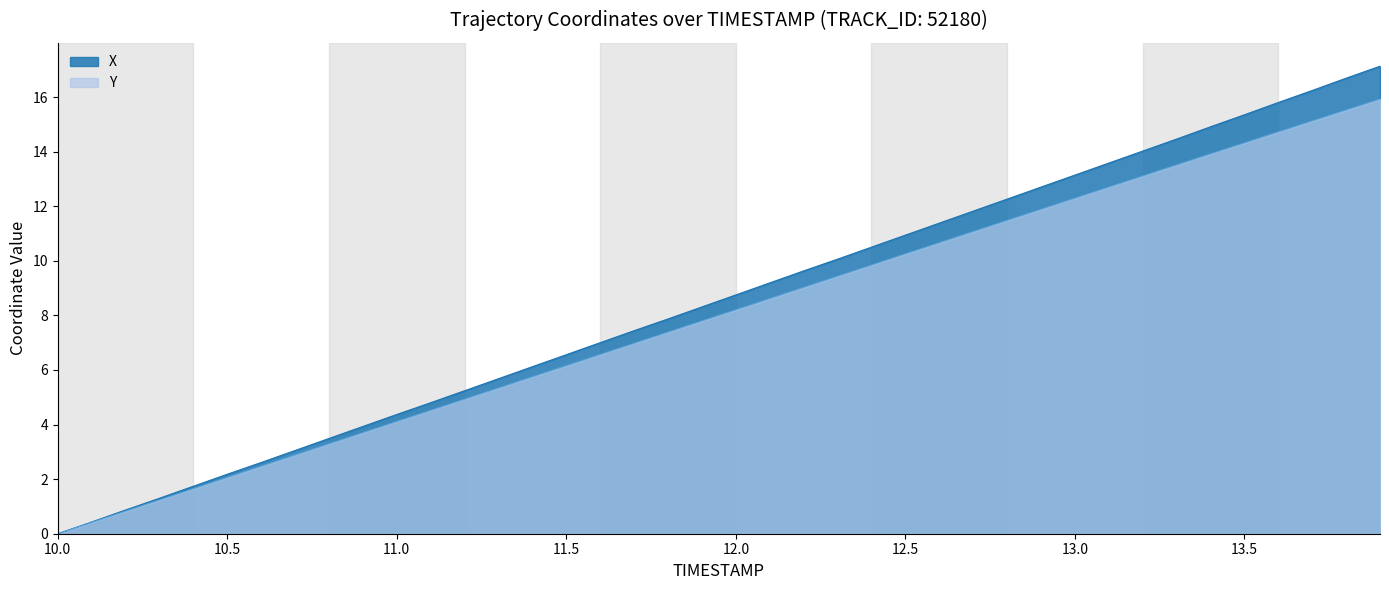

Which series has the largest range (max minus min)?

X